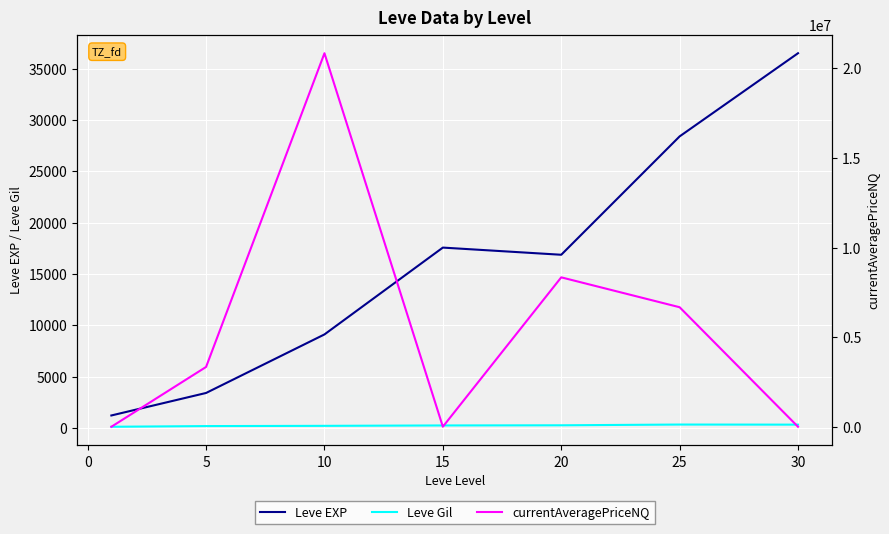

What is the maximum value for Leve EXP?

36492.5